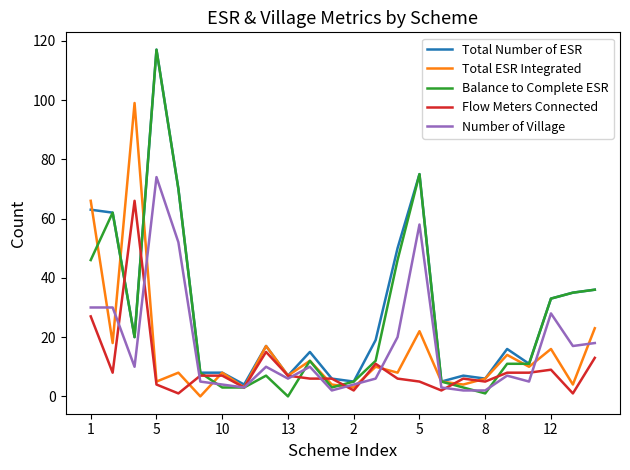

What is the maximum value for Number of Village?

74